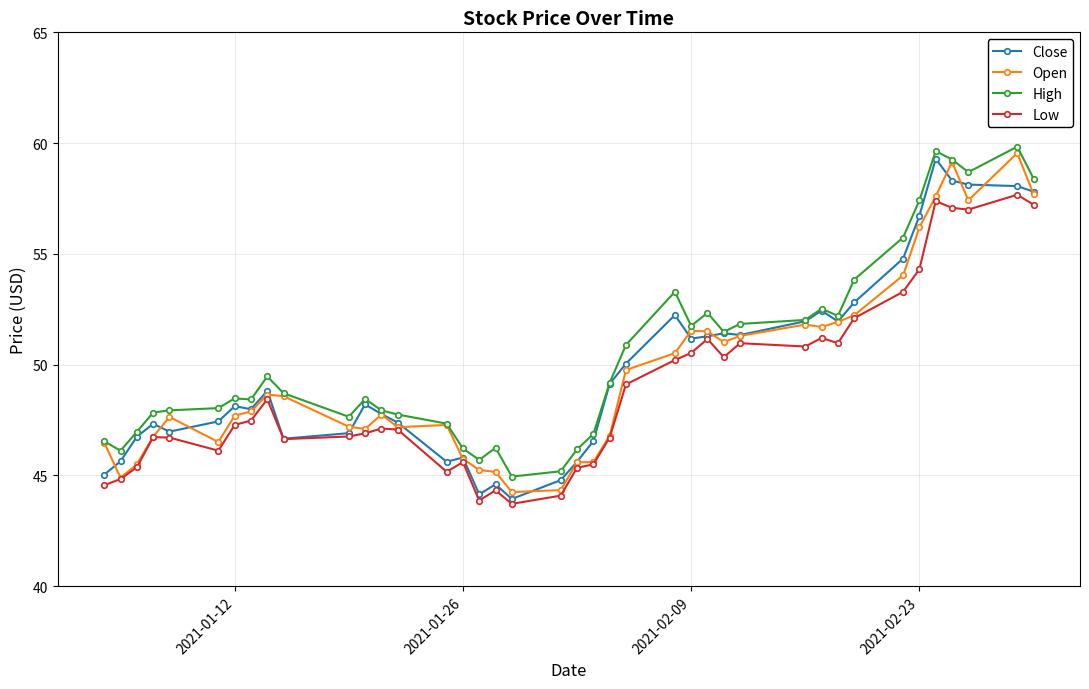

How many categories are shown in the chart?

40